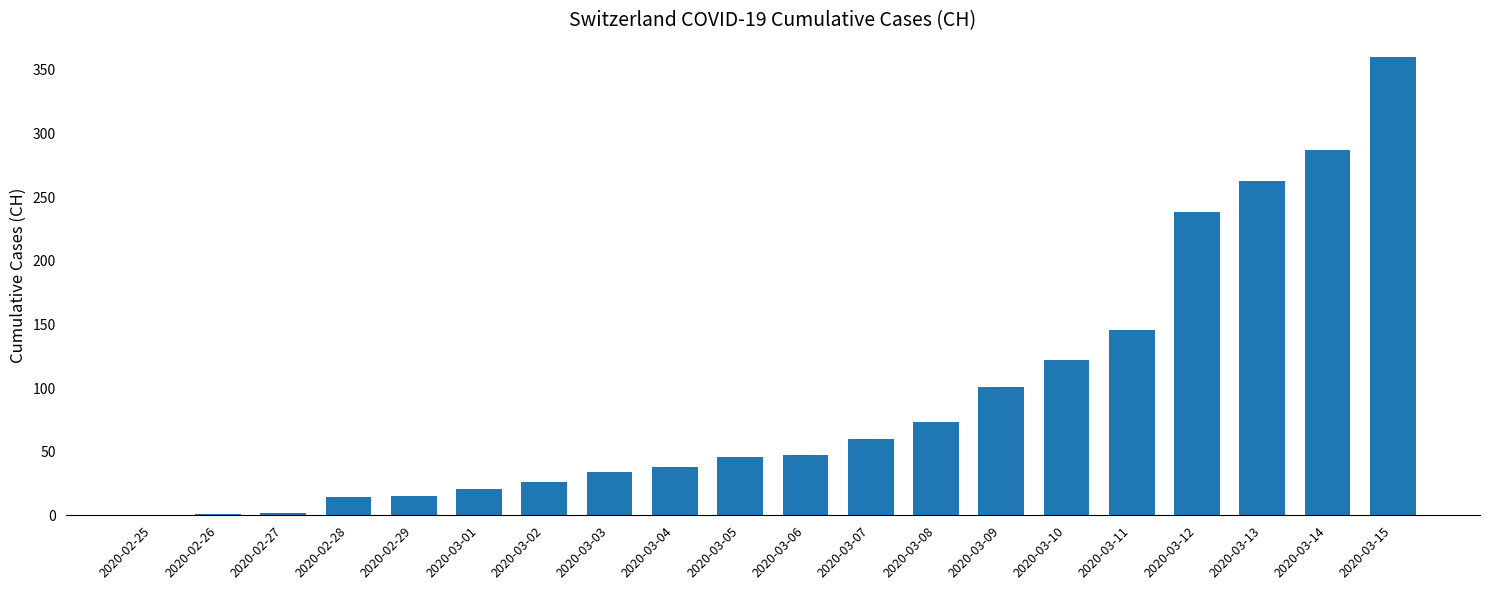

What is the ratio of the value at 2020-03-04 to the value at 2020-03-09?

0.4